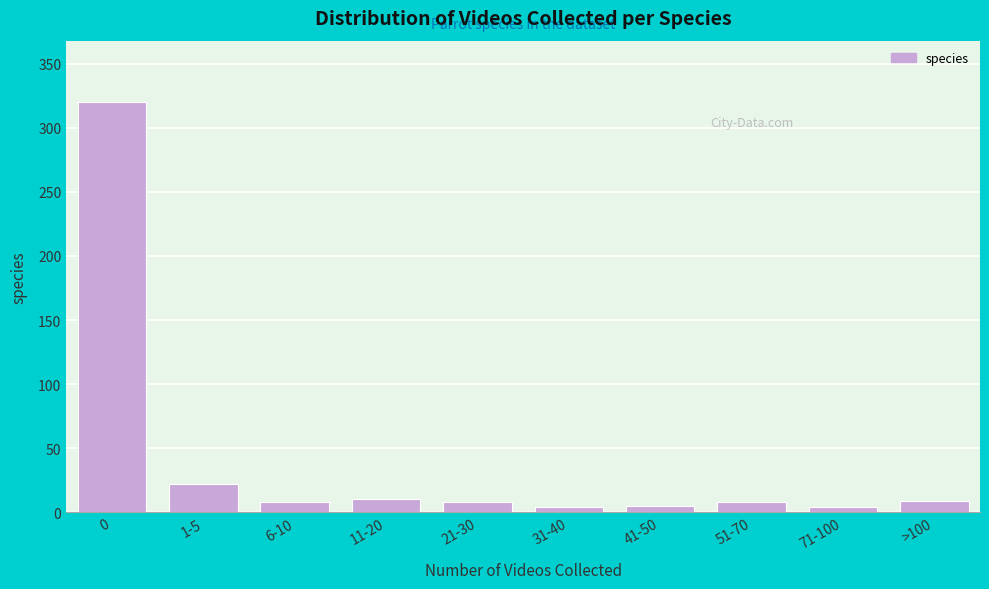

What is the greatest value displayed?

320